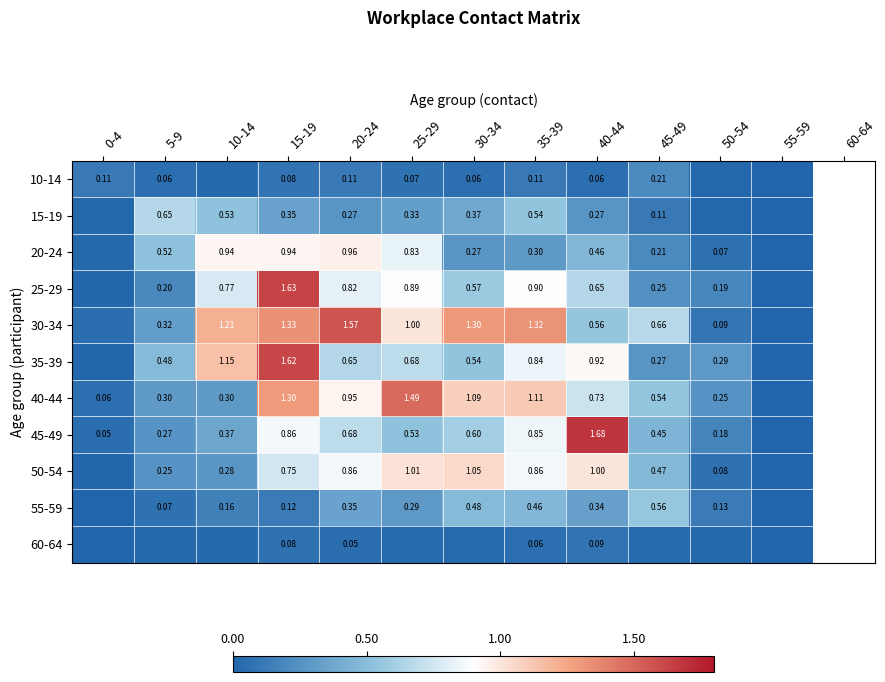

Which series has the widest spread of values?

45-49